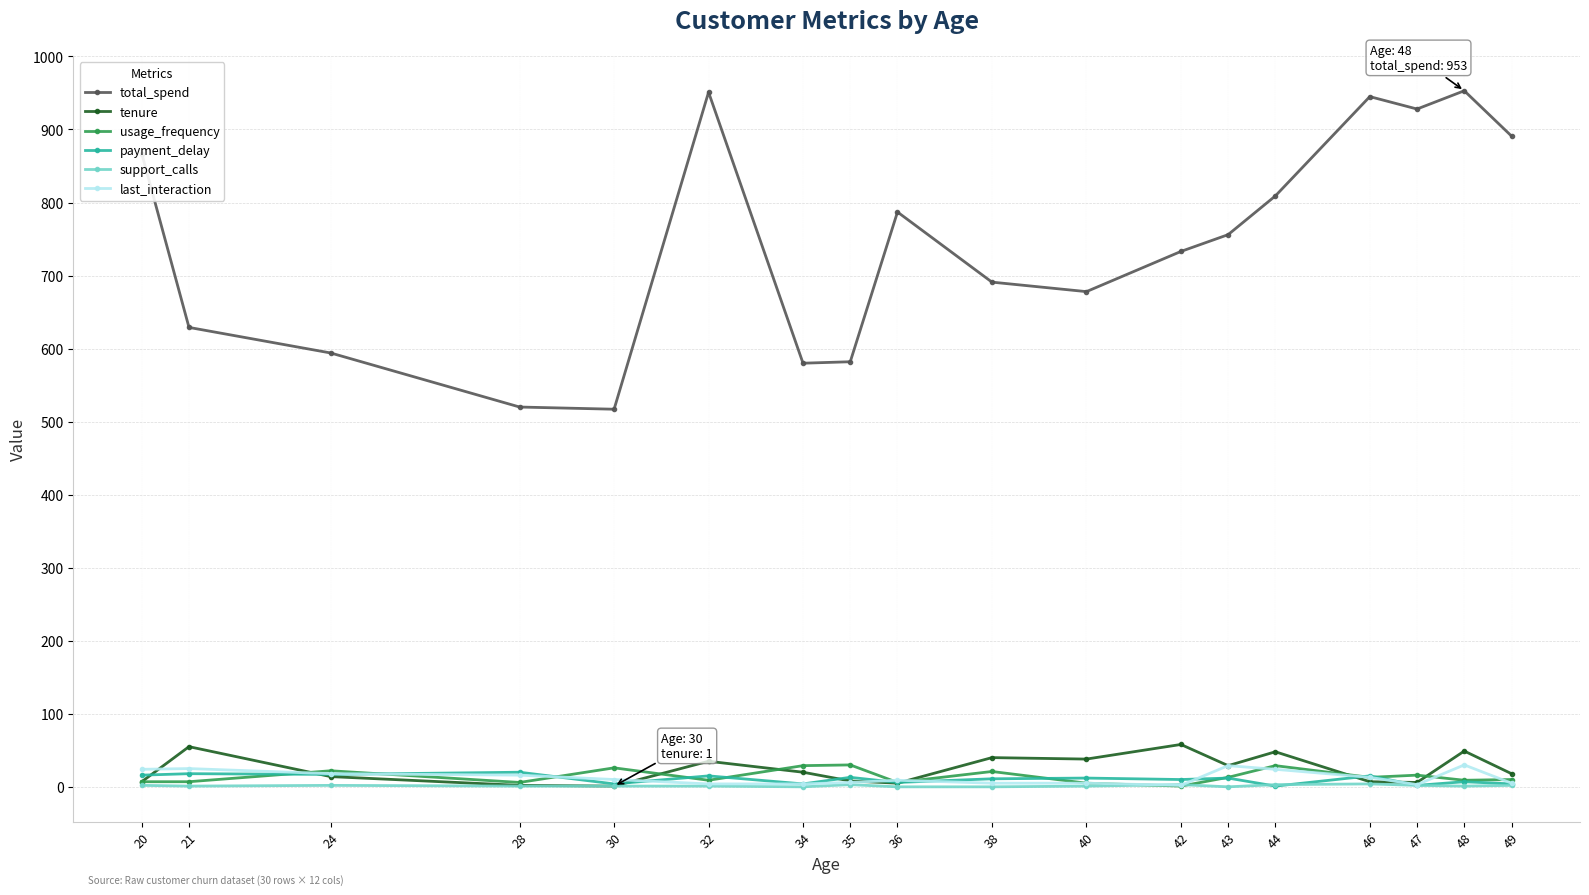

What is the highest value of the support_calls series?

4